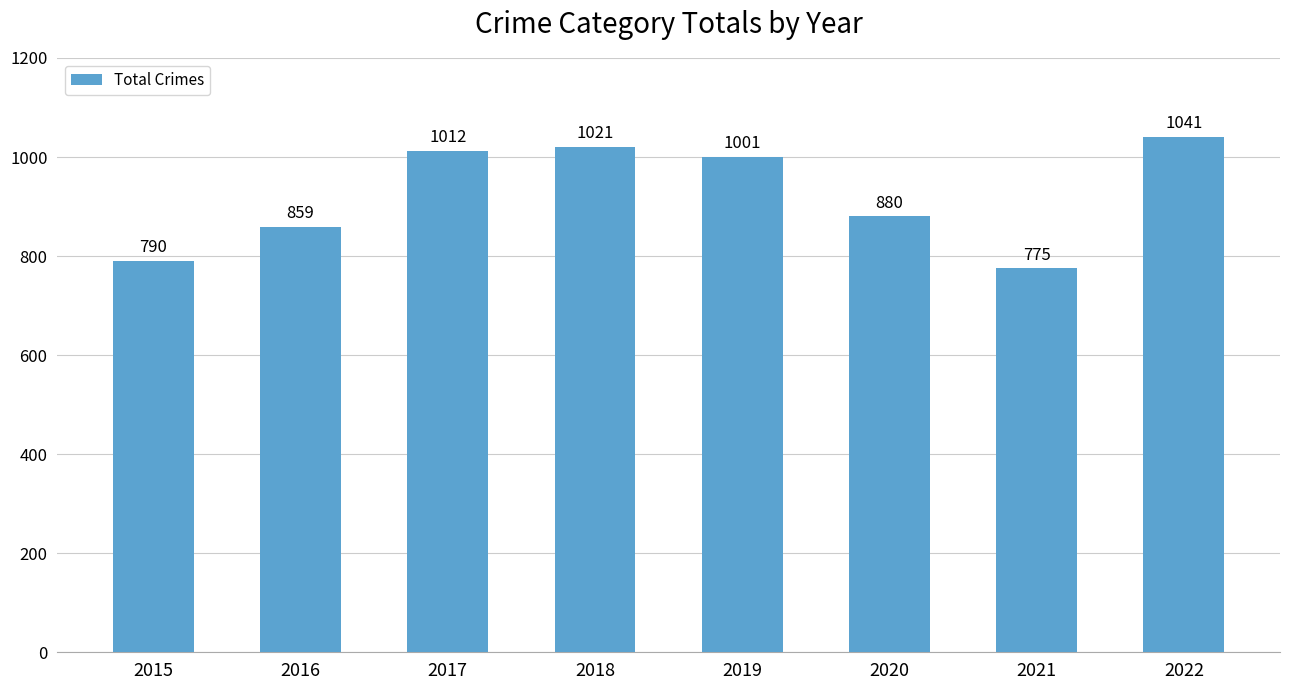

Which label corresponds to the largest value in the chart?

2022